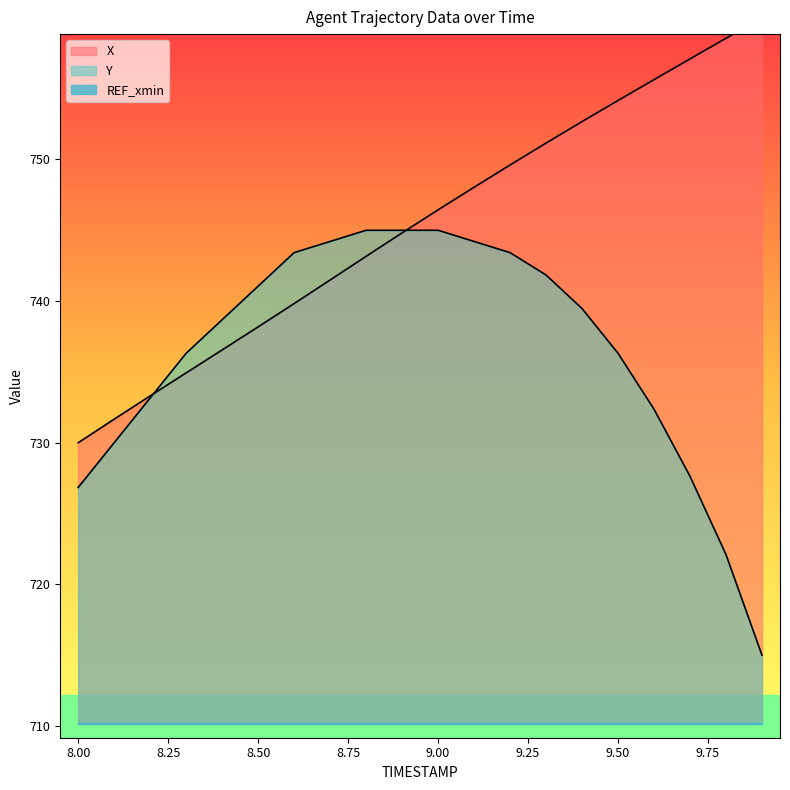

What position from the right is 8.4?

16